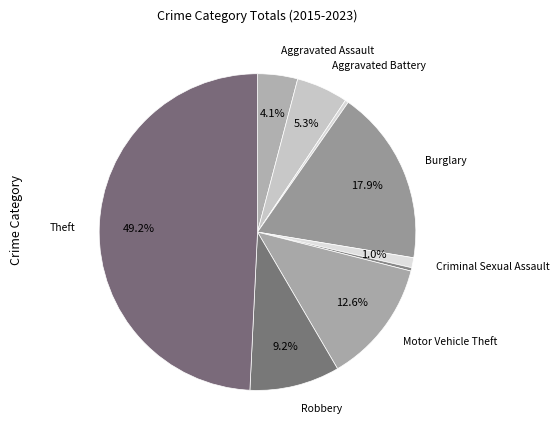

Rank the categories by value from highest to lowest.

Theft, Burglary, Motor Vehicle Theft, Robbery, Aggravated Battery, Aggravated Assault, Criminal Sexual Assault, Arson, Homicide